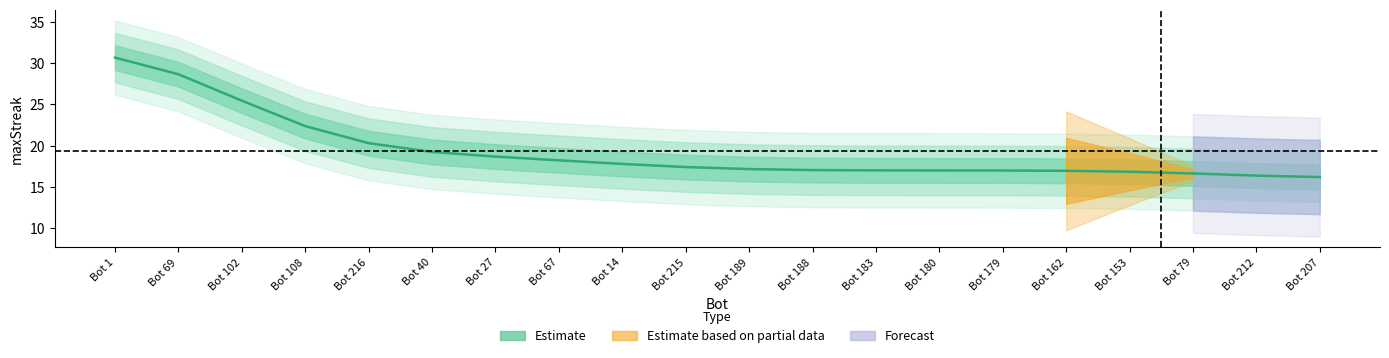

Where does the data first go above 17?

1